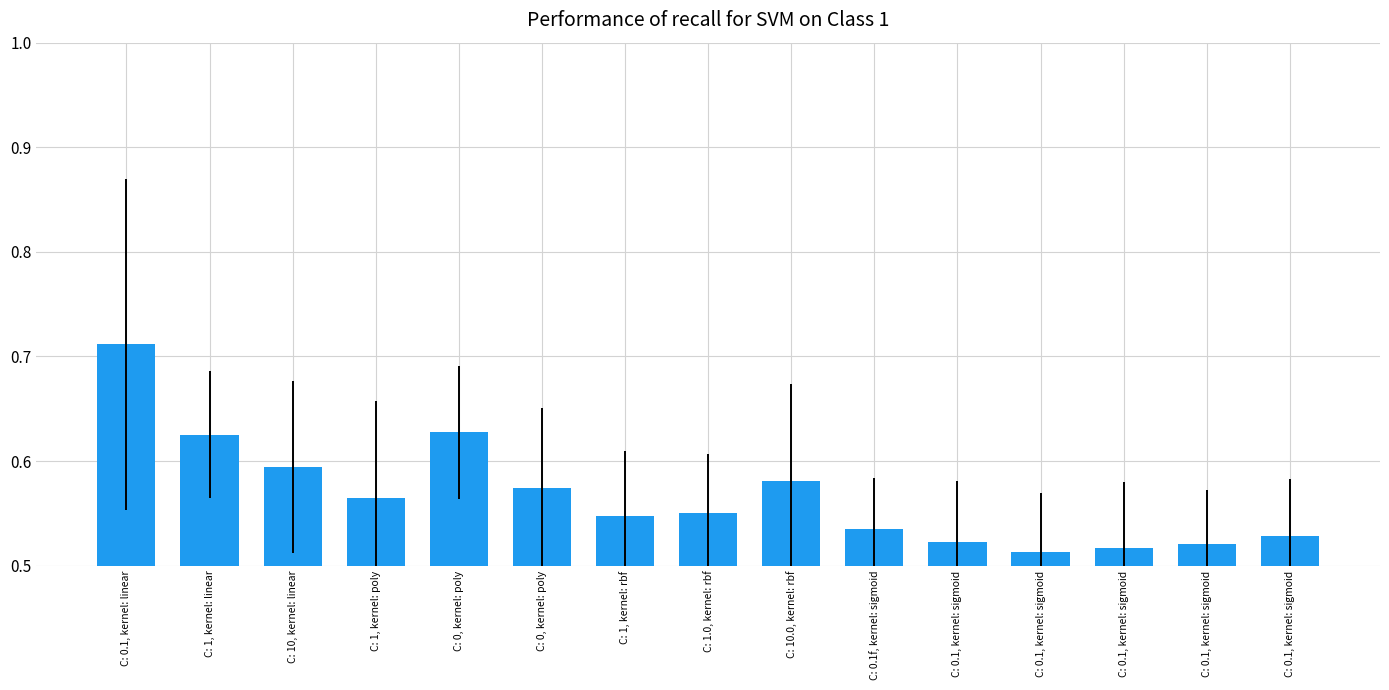

Is it true that the value at C: 0.1, kernel: sigmoid is 0.3?

False